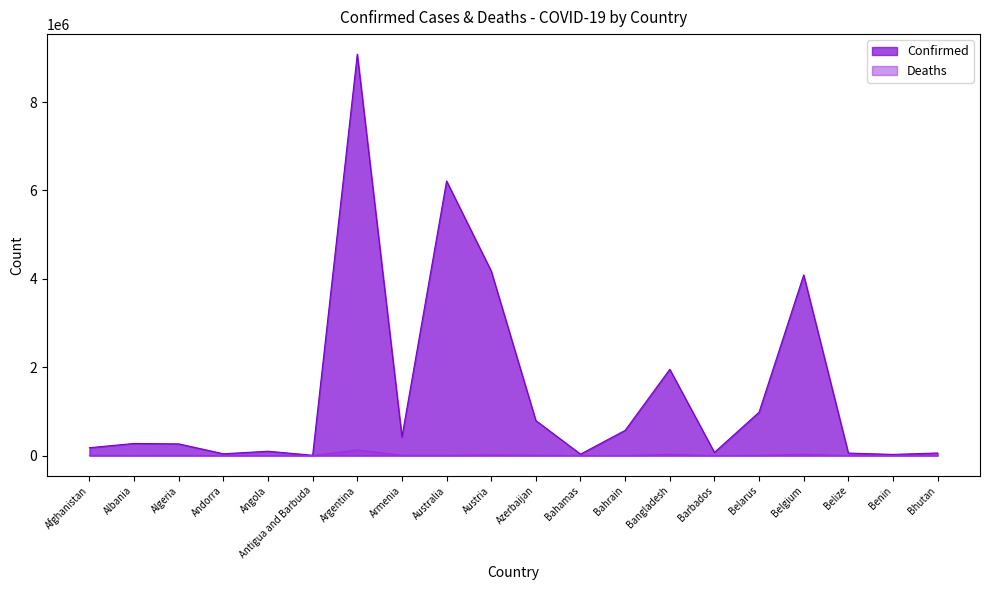

What is the label of the 17th point from the left?

Belgium